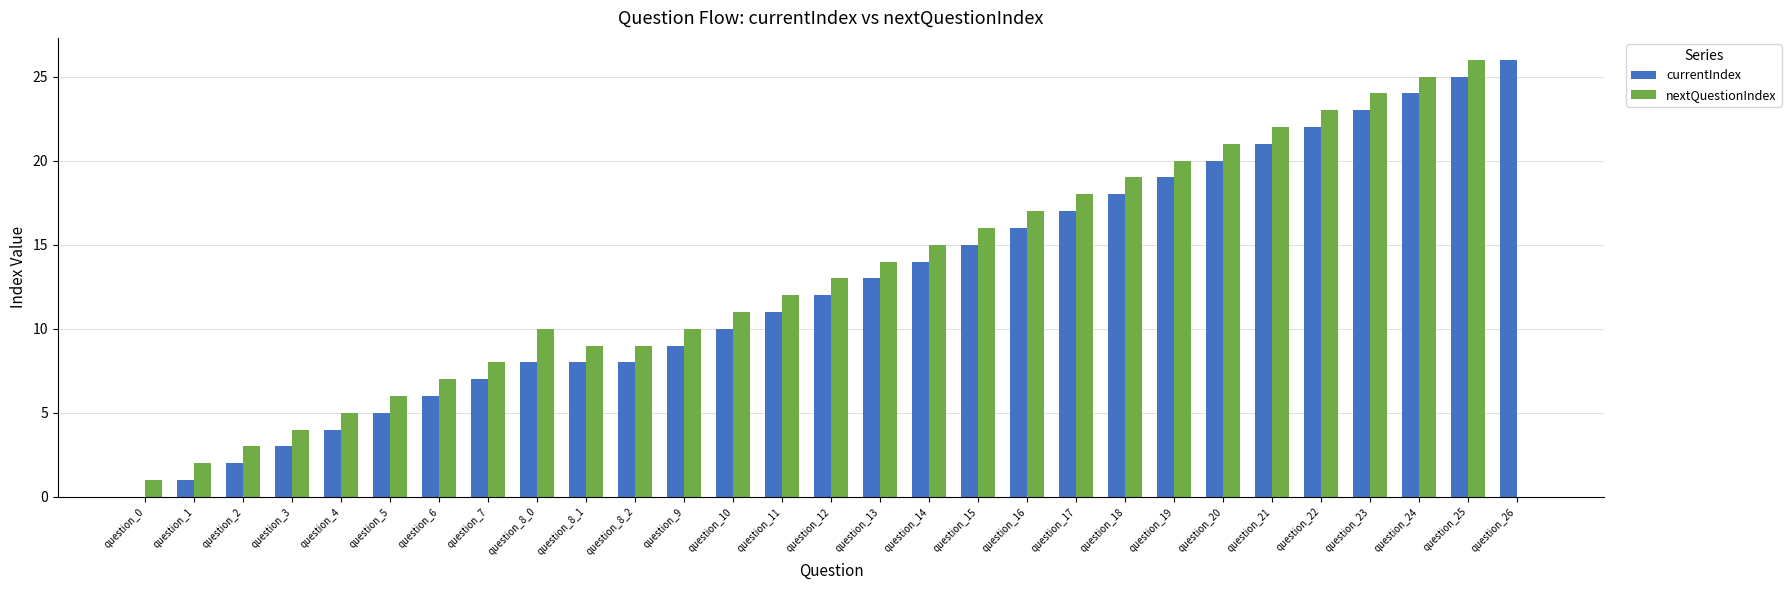

What is the difference between the currentIndex values at question_12 and question_8_2?

4